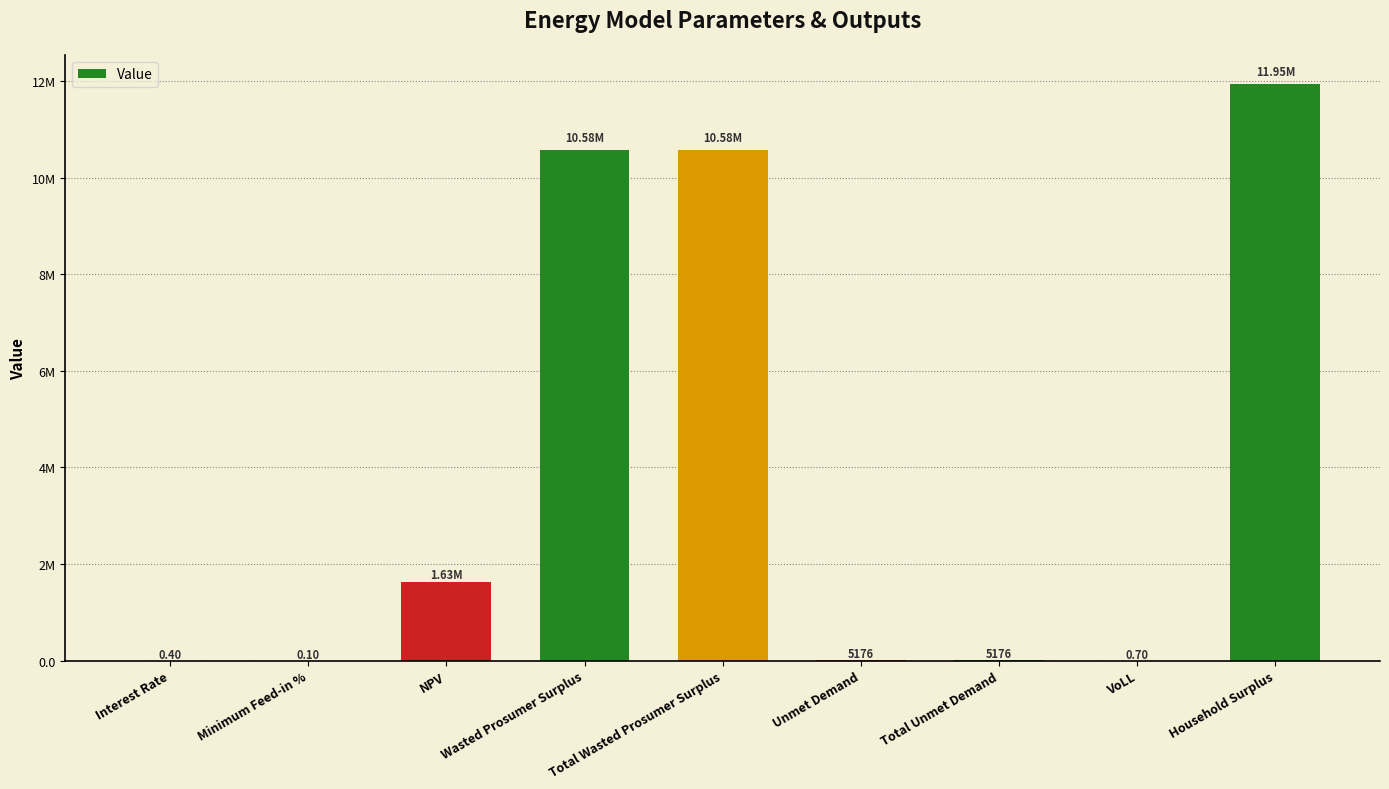

Reading left to right, what are all the values shown in this chart?

Interest Rate=0.4	Minimum Feed-in %=0.1	NPV=1625073.0	Wasted Prosumer Surplus=10581653.3	Total Wasted Prosumer Surplus=10581653.3	Unmet Demand=5176.2	Total Unmet Demand=5176.2	VoLL=0.7	Household Surplus=11947750.0